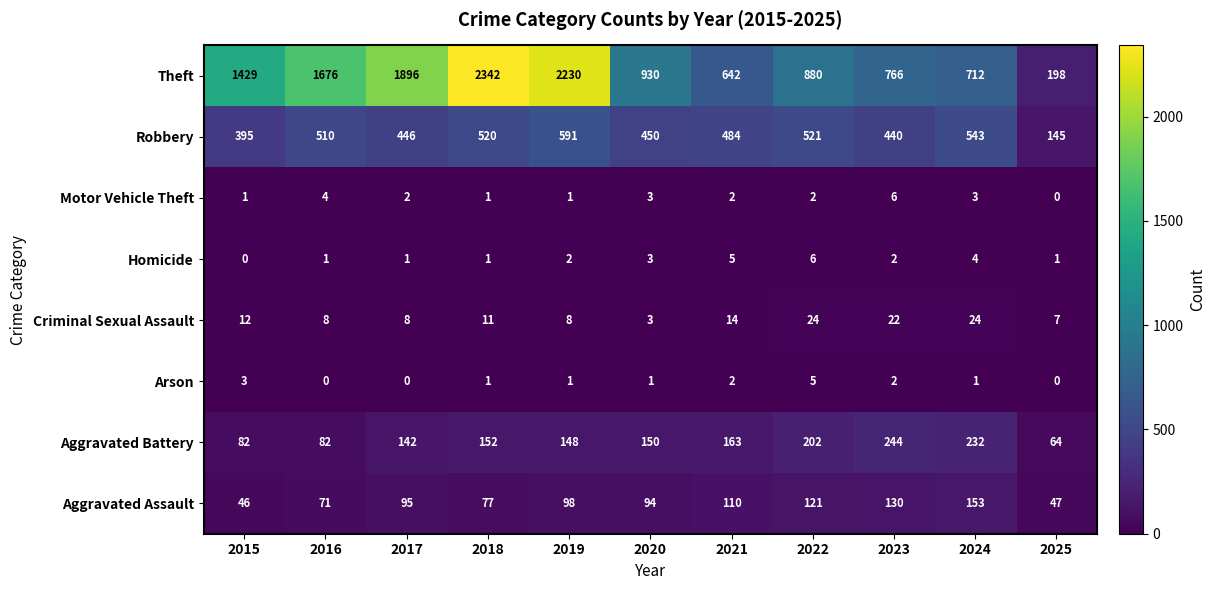

What is the sum of the Criminal Sexual Assault values at 2022 and 2016?

32